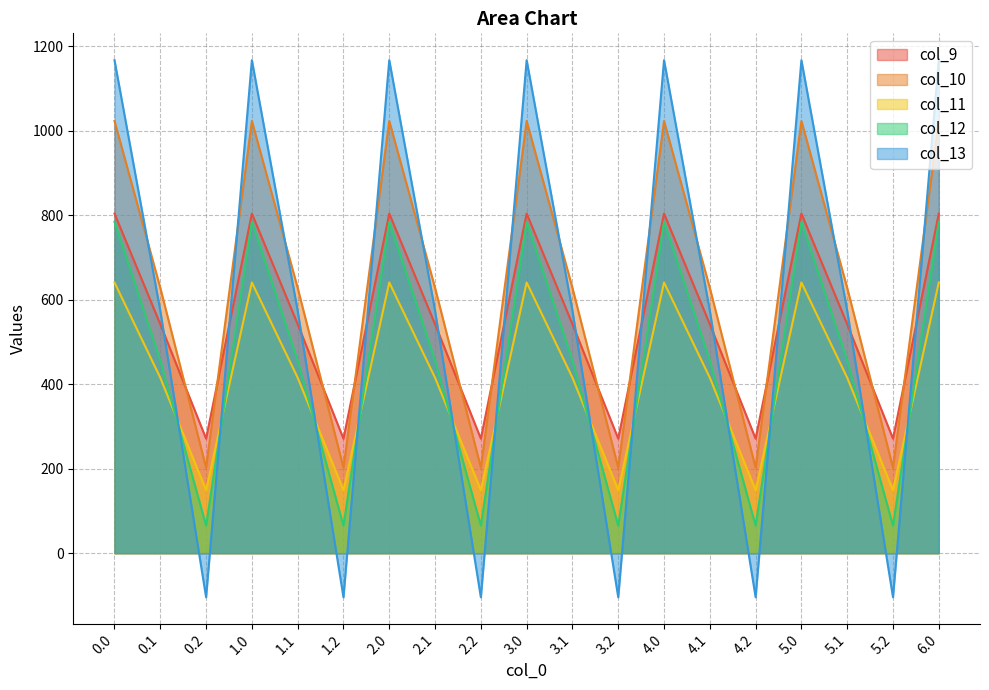

What is the sum of all col_9 values?

10507.7